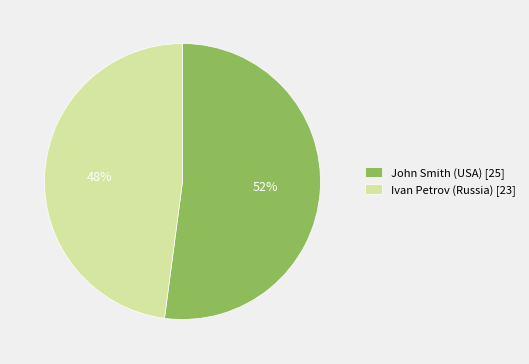

To the nearest percent, what is the combined percentage of John Smith (USA) and Ivan Petrov (Russia)?

100%